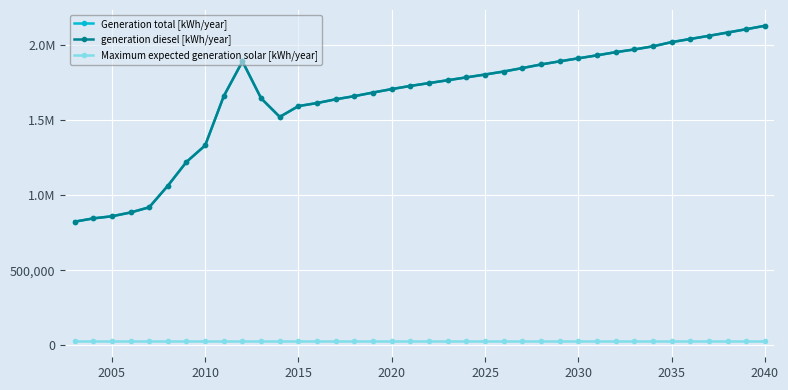

True or false: generation diesel [kWh/year] and Maximum expected generation solar [kWh/year] cross at least once.

False